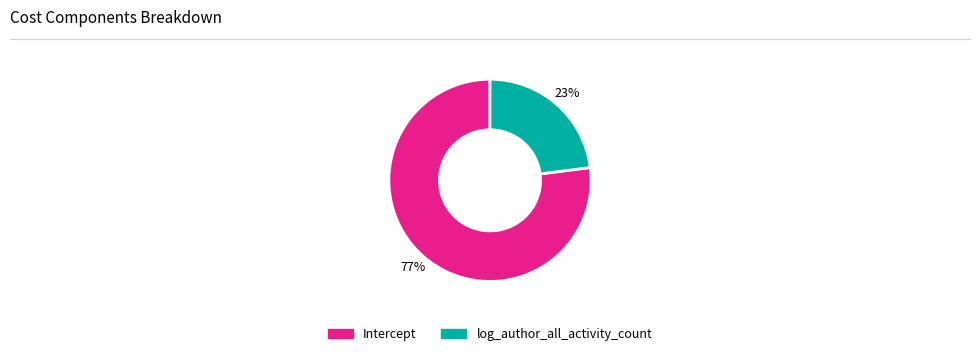

To the nearest percent, what is the difference between the Intercept and log_author_all_activity_count slice percentages?

54%